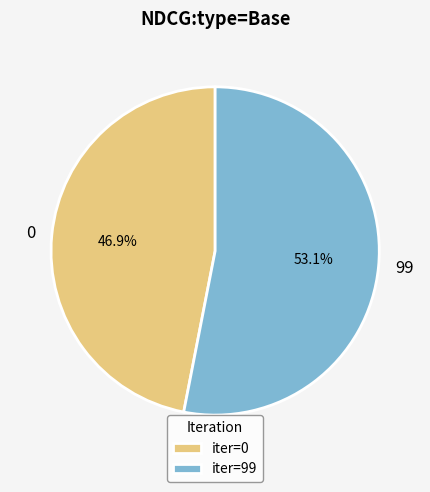

What percentage is the 0 slice, to the nearest percent?

47%